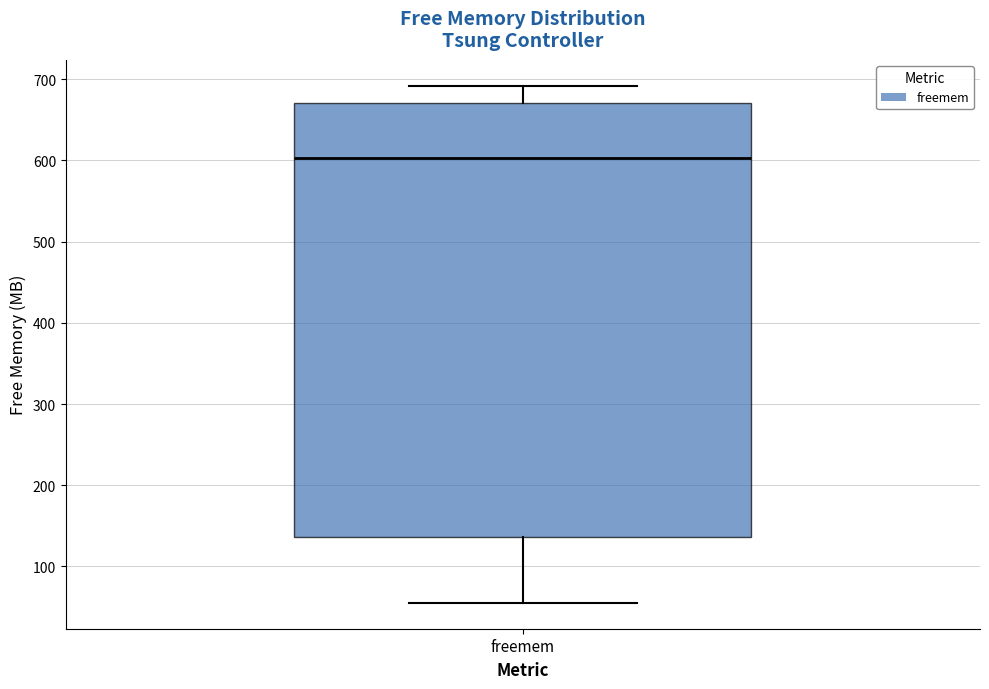

Transcribe this box plot: give where the median line is, the range the box spans, and where the two whiskers end, as read against the y-axis. The values are not printed on the chart, so give them approximately, as read against the axis.

median 600, box 140 to 670, whiskers 60 to 690